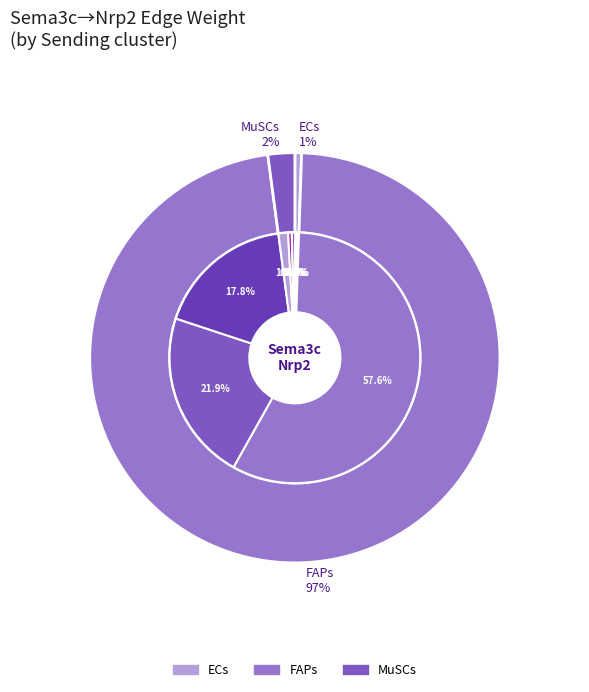

Which slice is the smallest?

MuSCs